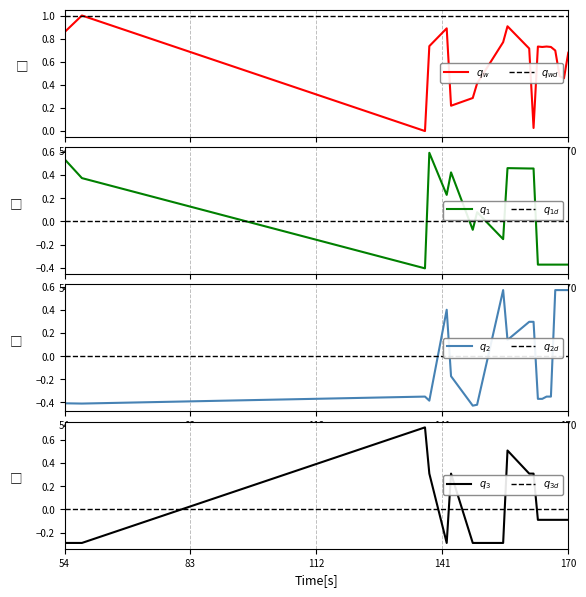

How many positive values does the Position Z (m) series have?

9